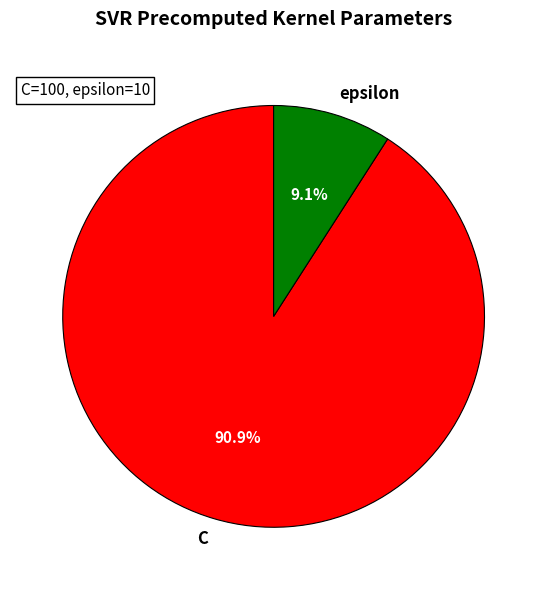

What percentage is the epsilon slice, to the nearest percent?

9%